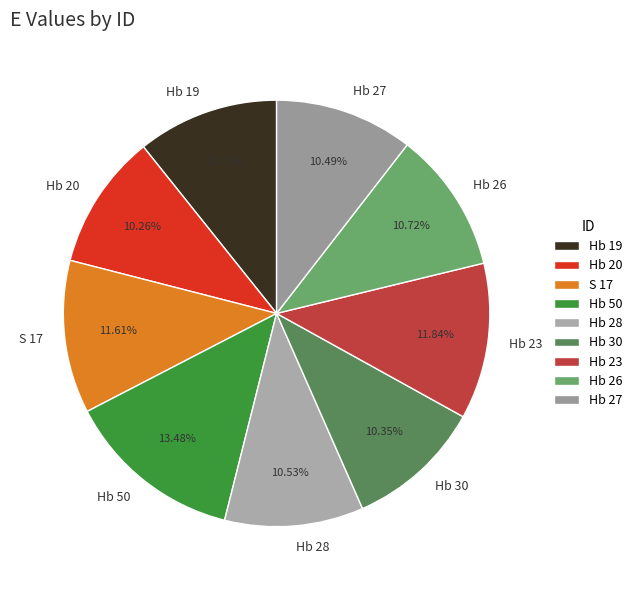

Is there any slice that represents more than half of the pie?

No